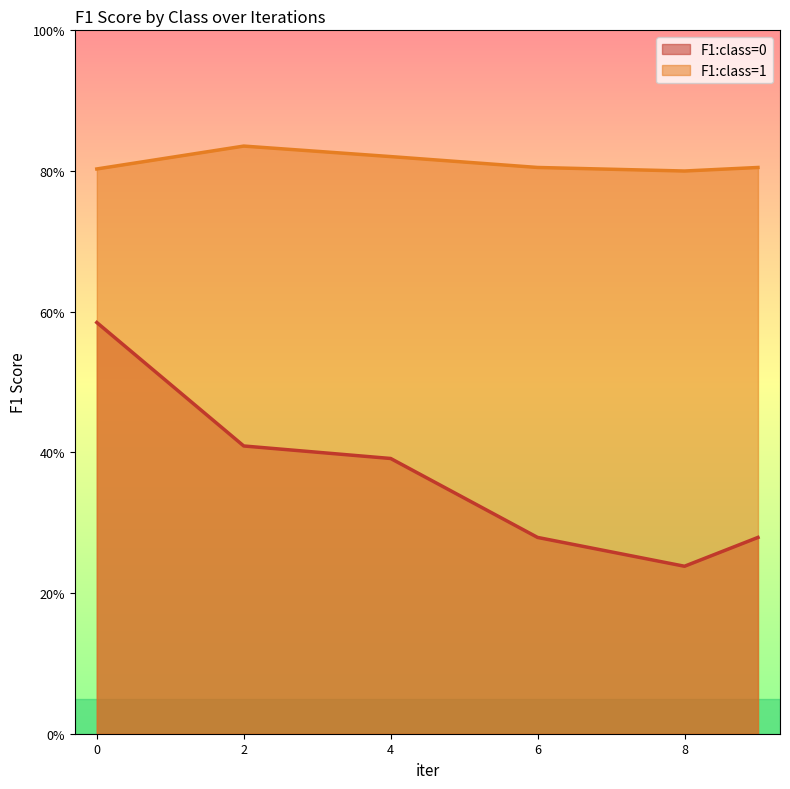

Does the chart display data point markers on the line(s)?

No